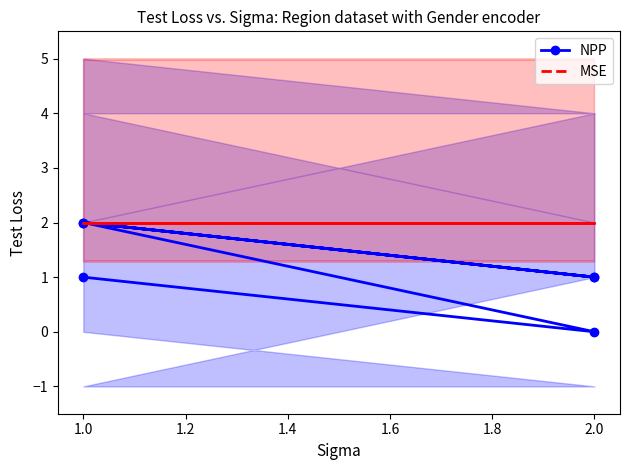

How many interior local peaks does the NPP series have?

2